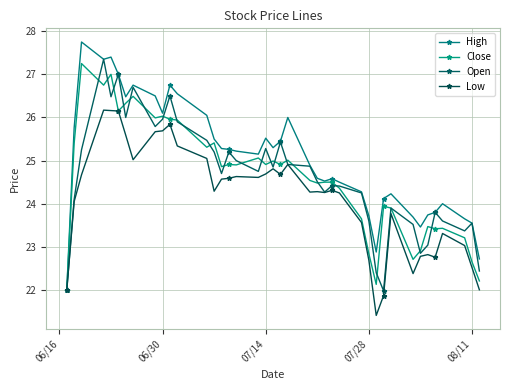

What is the average value of the High series?

25.1